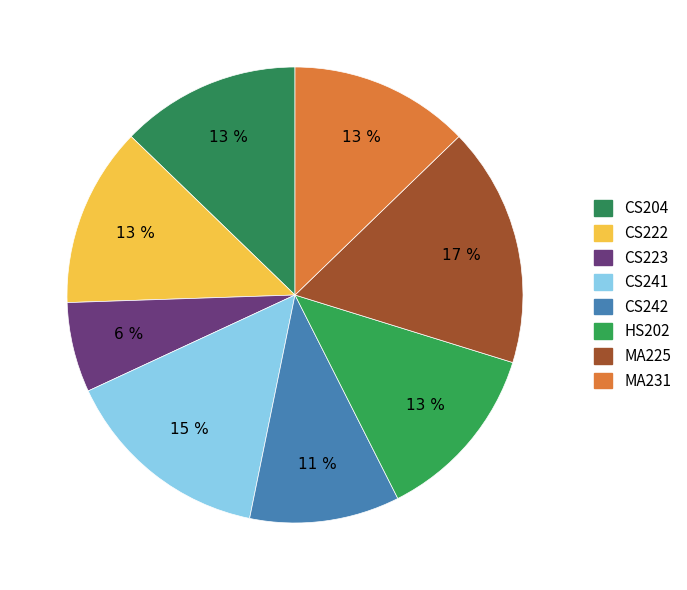

Which category has the biggest portion of the pie?

MA225